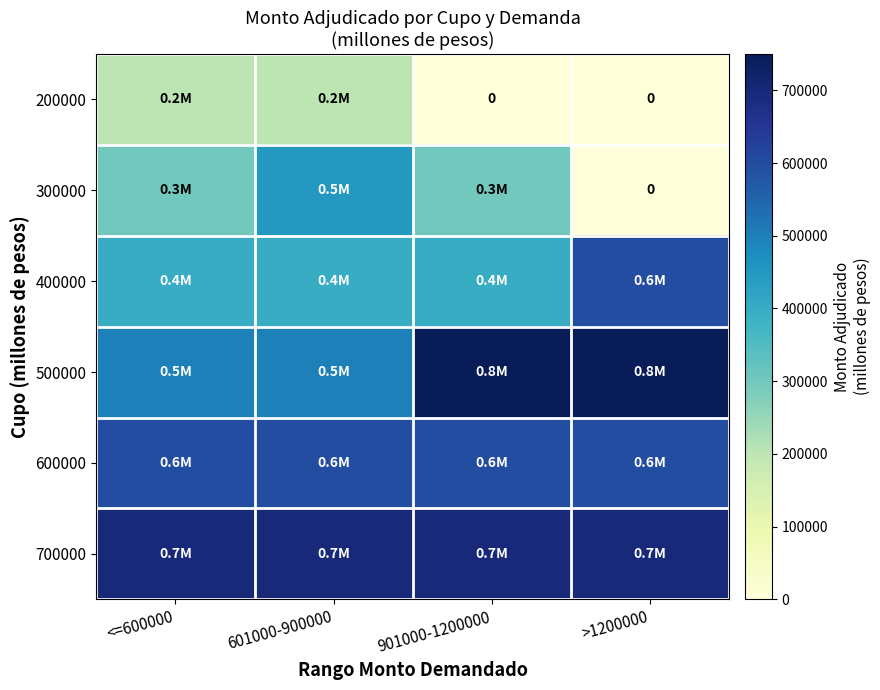

At which label does 200000 reach its peak?

<=600000